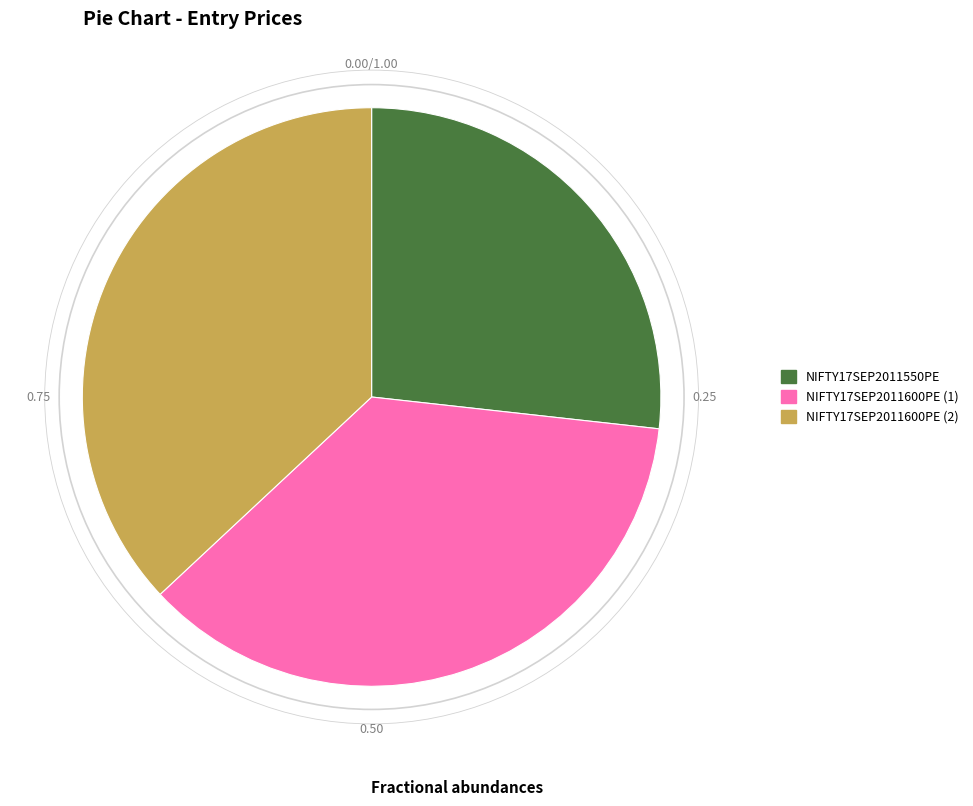

The NIFTY17SEP2011600PE (2) slice represents 37% of the pie. True or false?

True